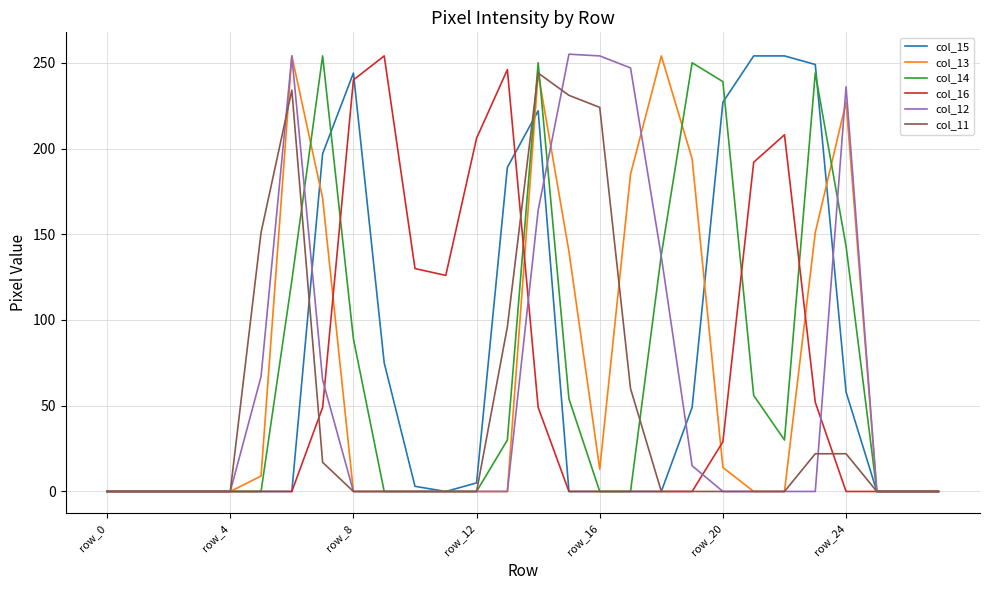

What are all the series names shown in the legend?

col_15, col_13, col_14, col_16, col_12, col_11